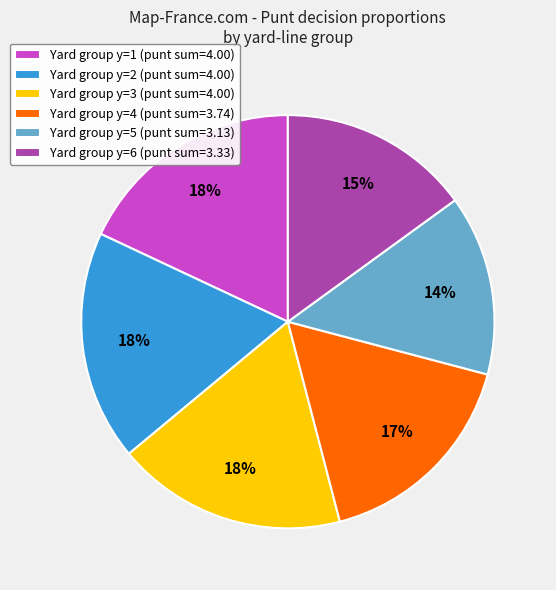

To the nearest percent, what is the difference between the Yard group y=5 (punt sum=3.13) and Yard group y=4 (punt sum=3.74) slice percentages?

3%